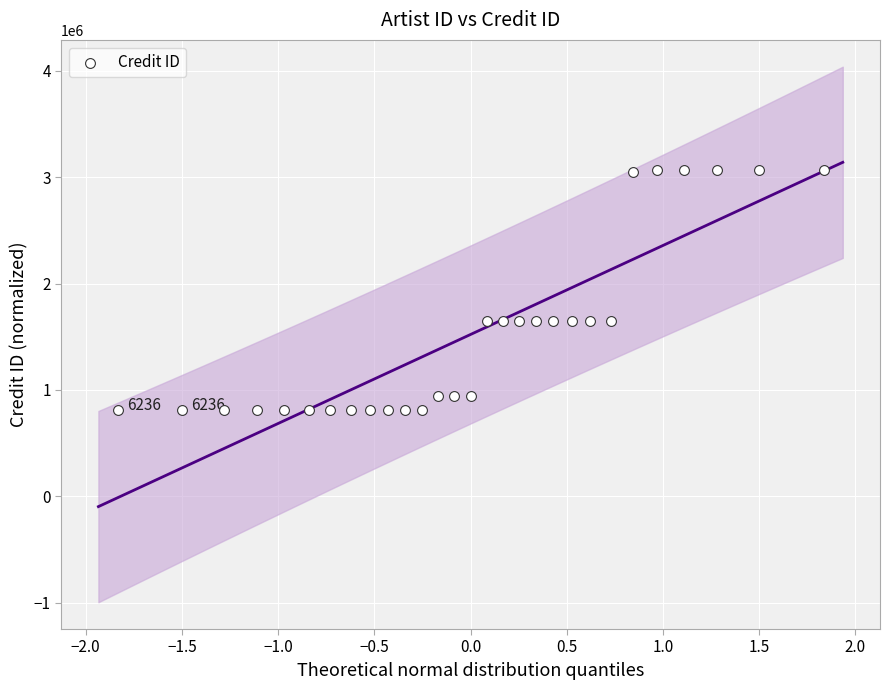

What is the range of Y values (max minus min)?

2260382